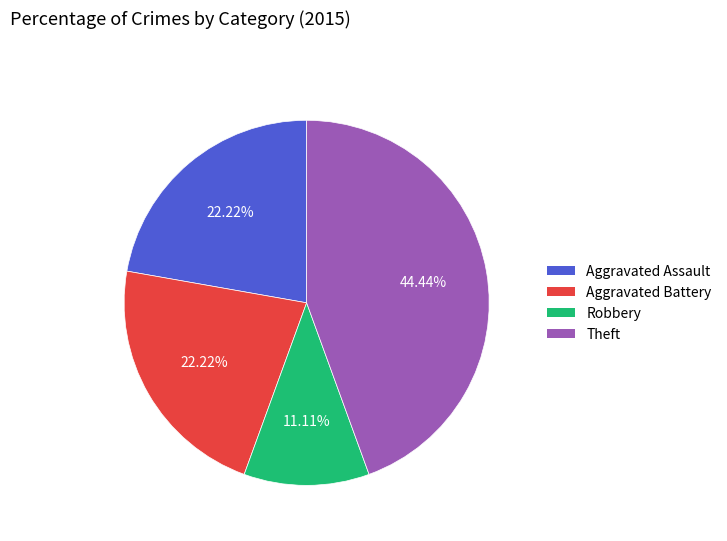

Is there a majority slice in this chart?

No